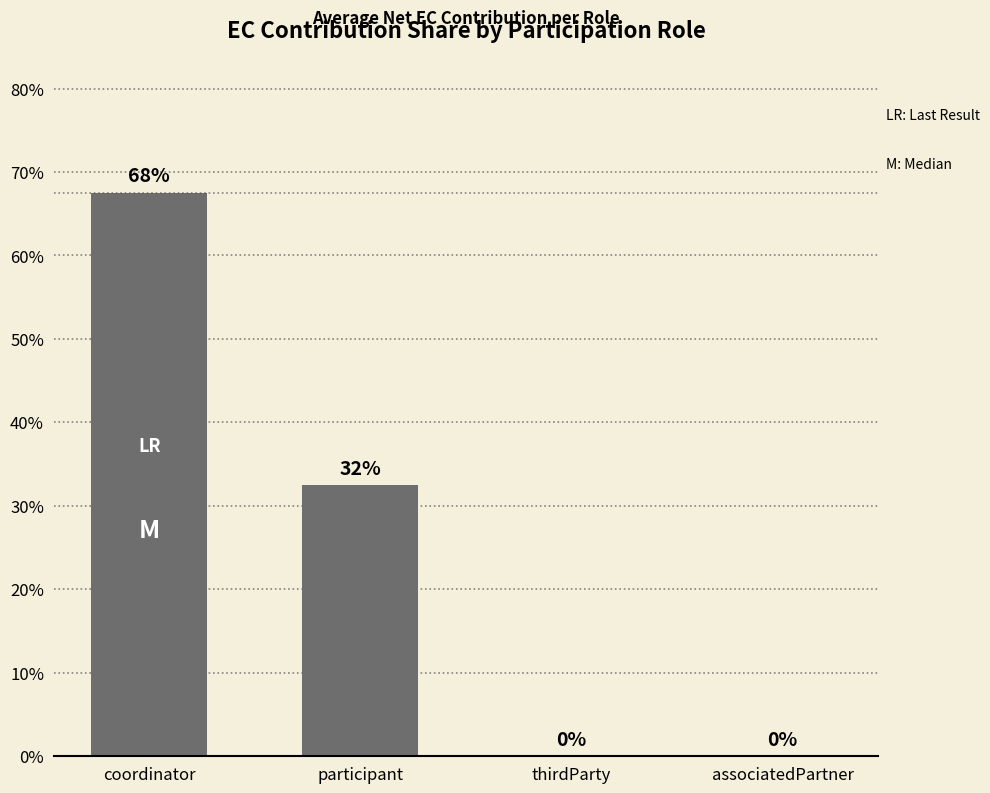

What is the approximate value at coordinator?

67.5